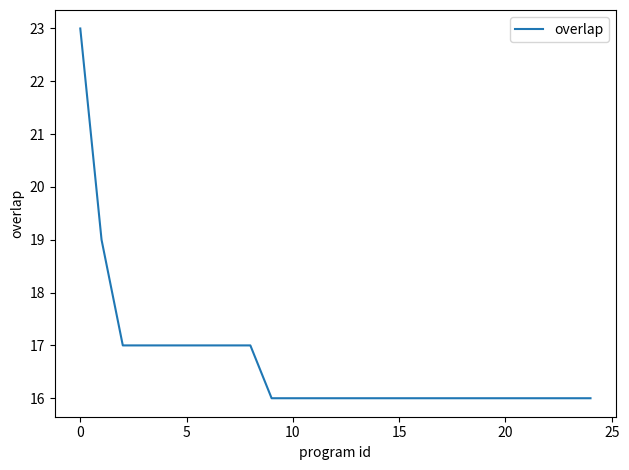

What is the difference between the maximum and minimum values?

7